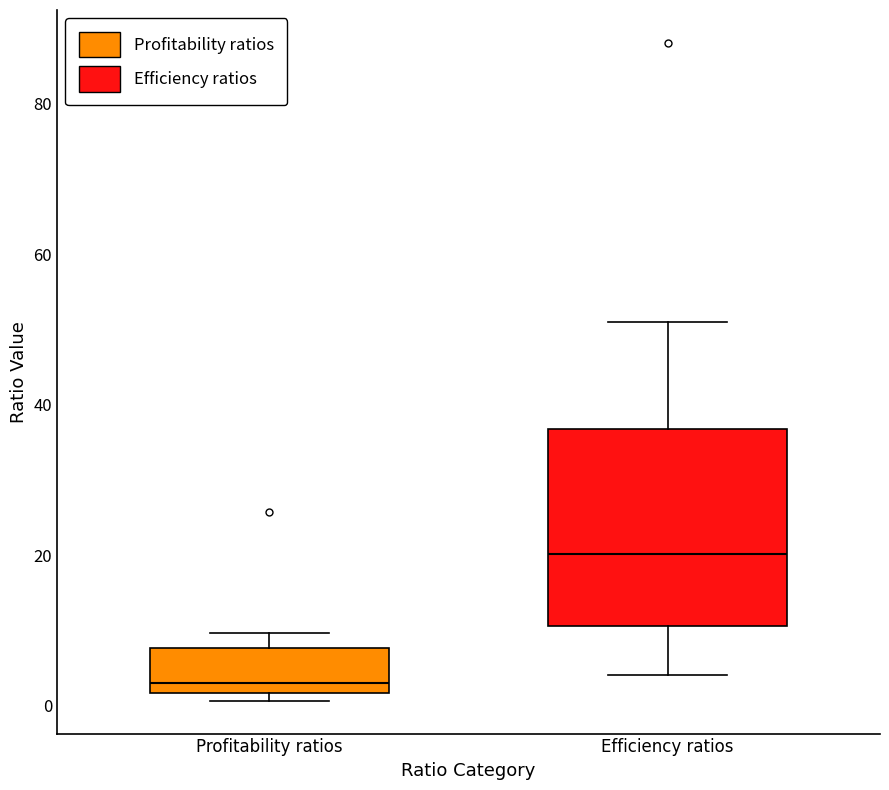

Reading left to right, read every box against the y-axis: the position of its median line, the range the box covers, and the ends of its whiskers. The values are not printed on the chart, so give them approximately, as read against the axis.

Profitability ratios: median 4, box 2 to 8, whiskers 0 to 10
Efficiency ratios: median 20, box 10 to 36, whiskers 4 to 50